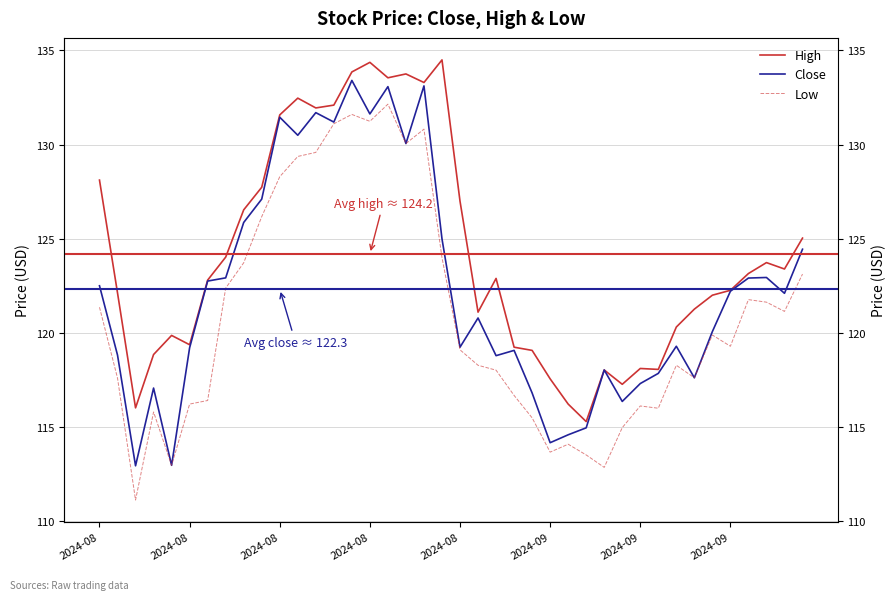

True or false: Close and Low cross at least once.

False